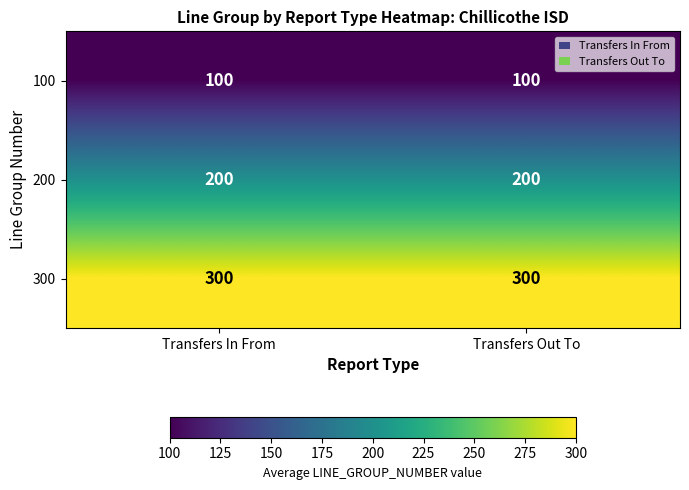

The 200 series shows 113 at Transfers Out To. True or false?

False